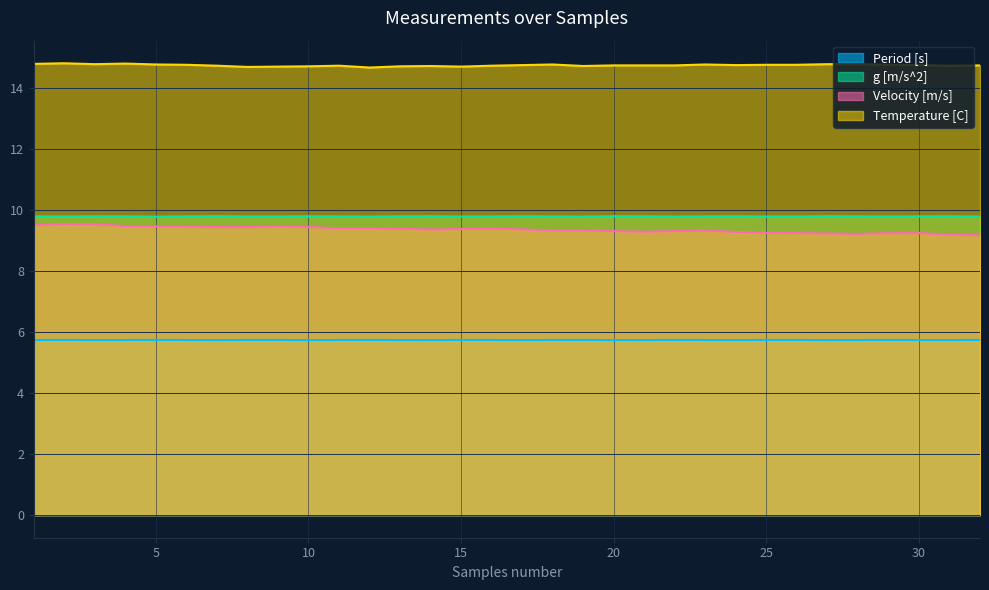

What is the maximum value shown in the chart?

14.8